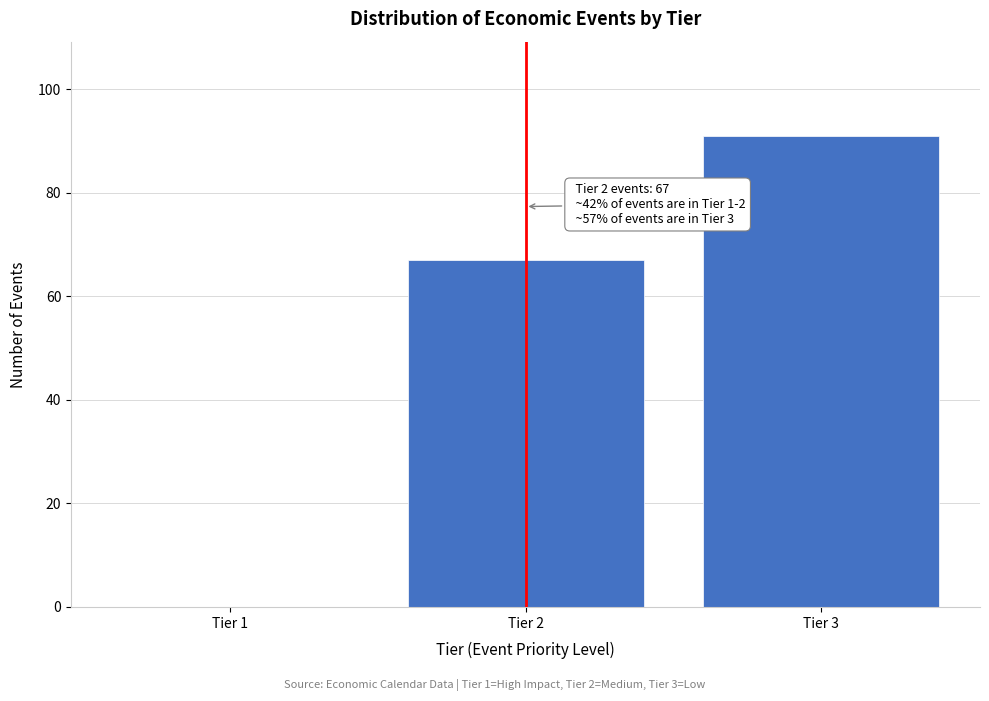

Reading right to left, list all the values displayed in this chart.

Tier 3=91	Tier 2=67	Tier 1=0